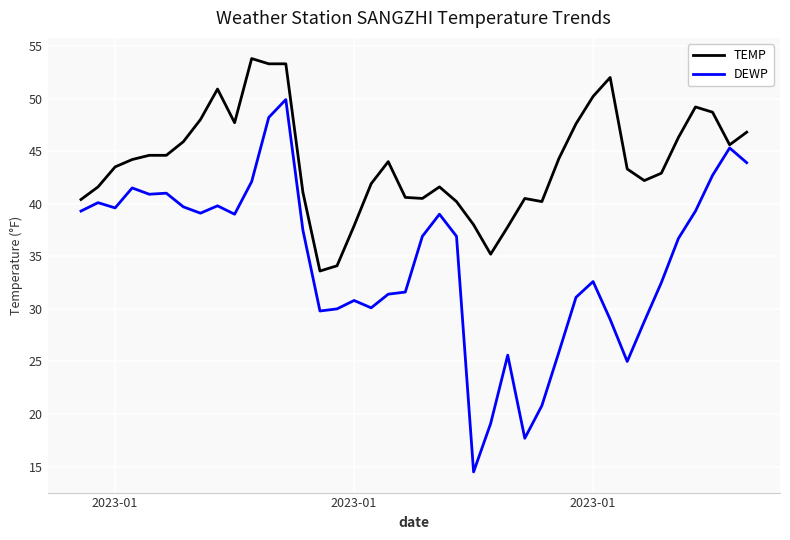

Which series has the largest total across all categories?

TEMP